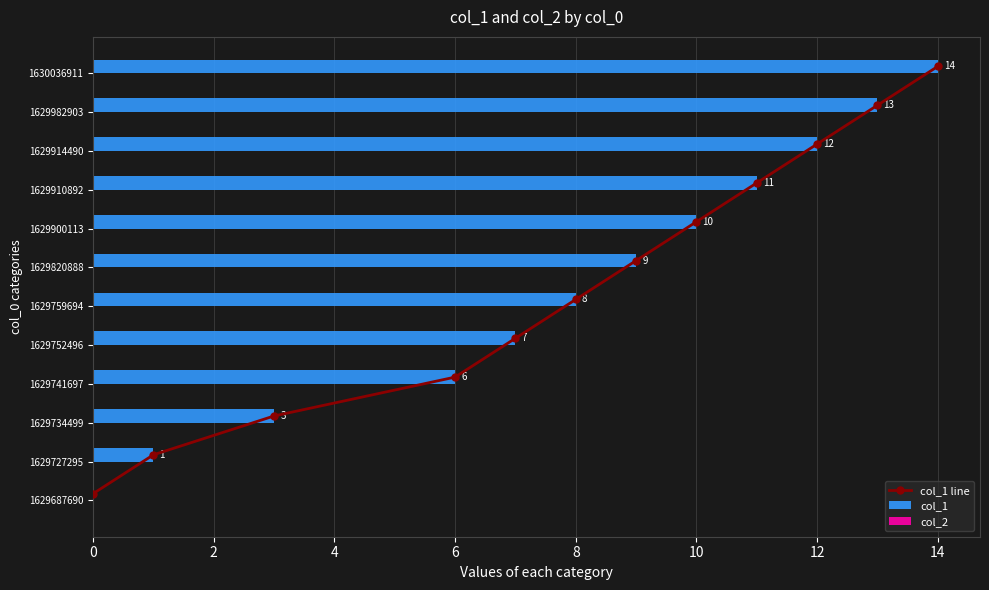

The col_1 series shows 4 at 1629900113. True or false?

False